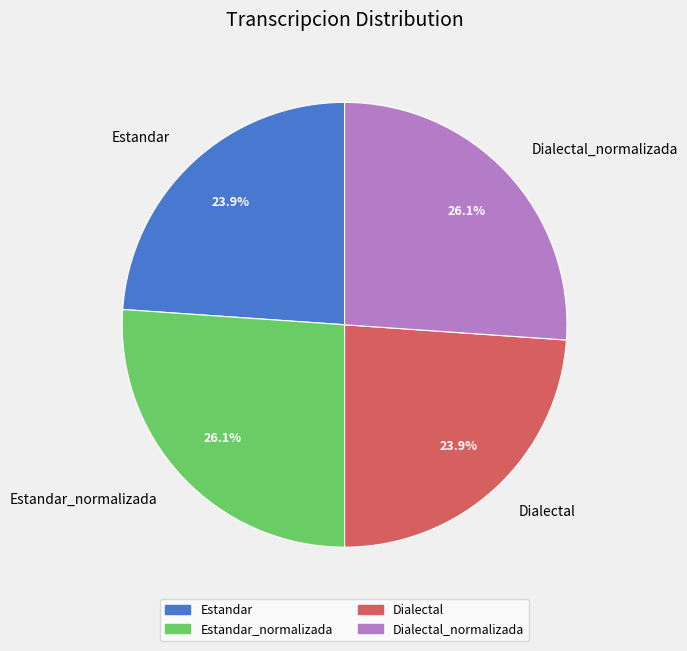

To the nearest percent, what percentage of the pie is Dialectal_normalizada?

26%